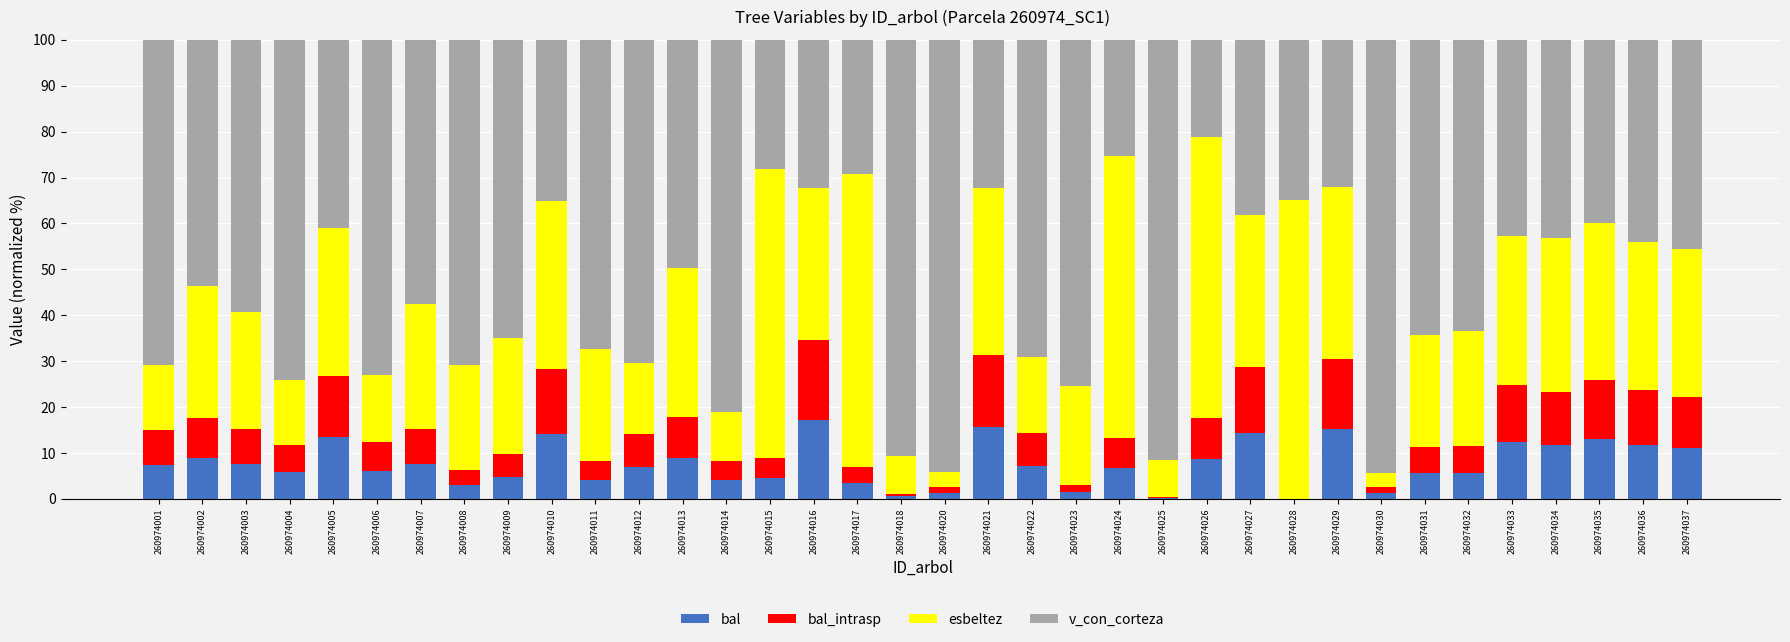

The value of bal at 260974033 is 7.6. True or false?

False